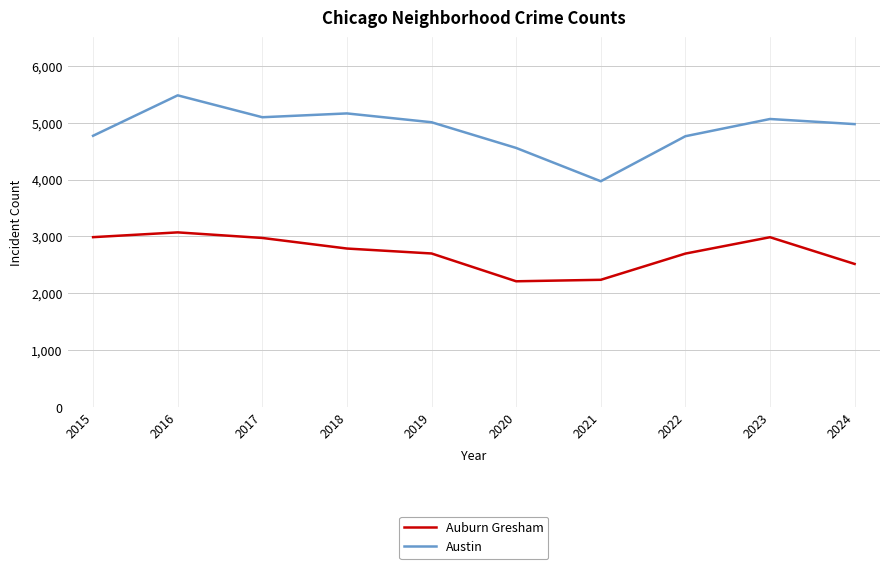

How many distinct data groups are displayed?

2